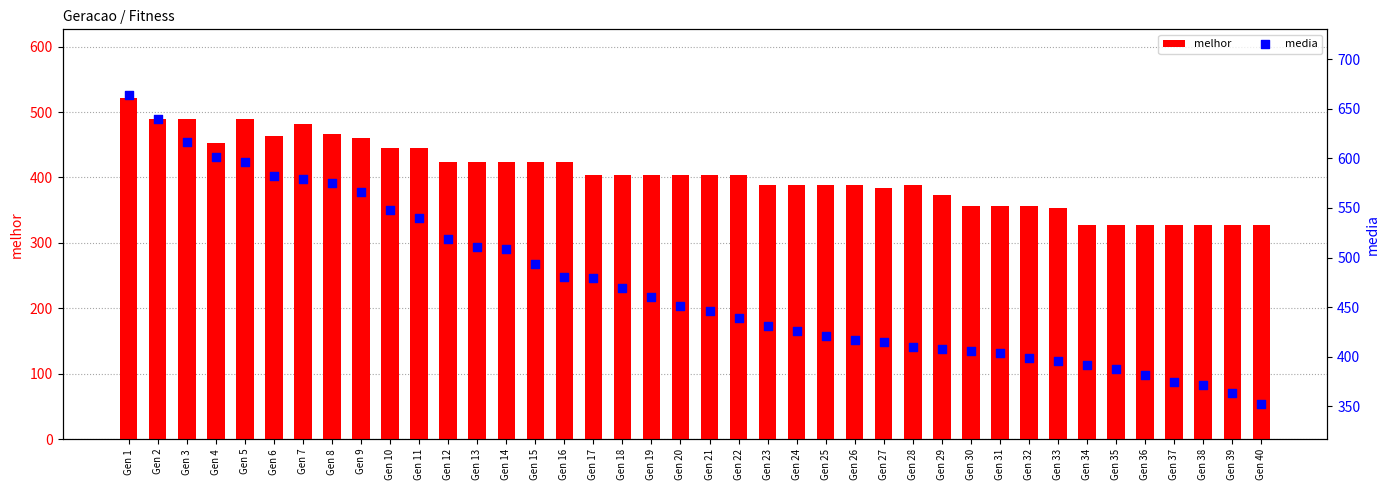

At which category is the sum across all series the highest?

Gen 1